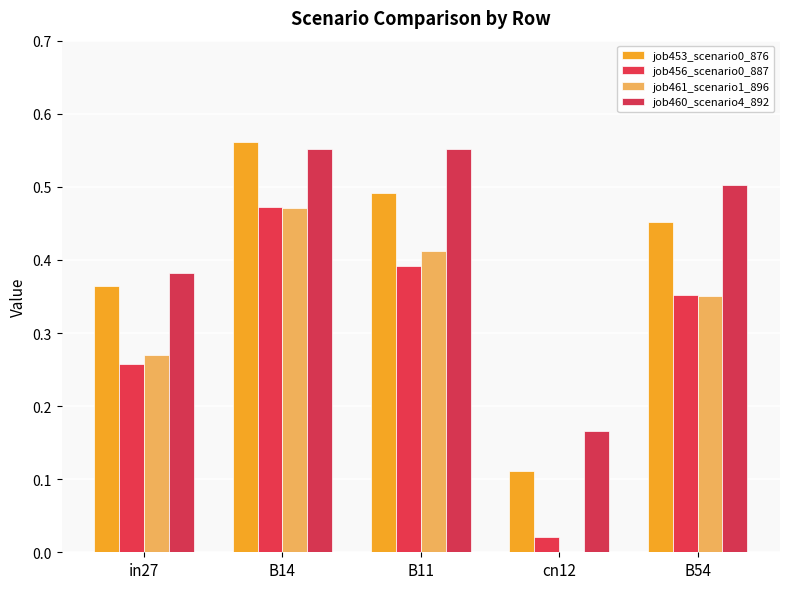

How many categories are shown in the chart?

5